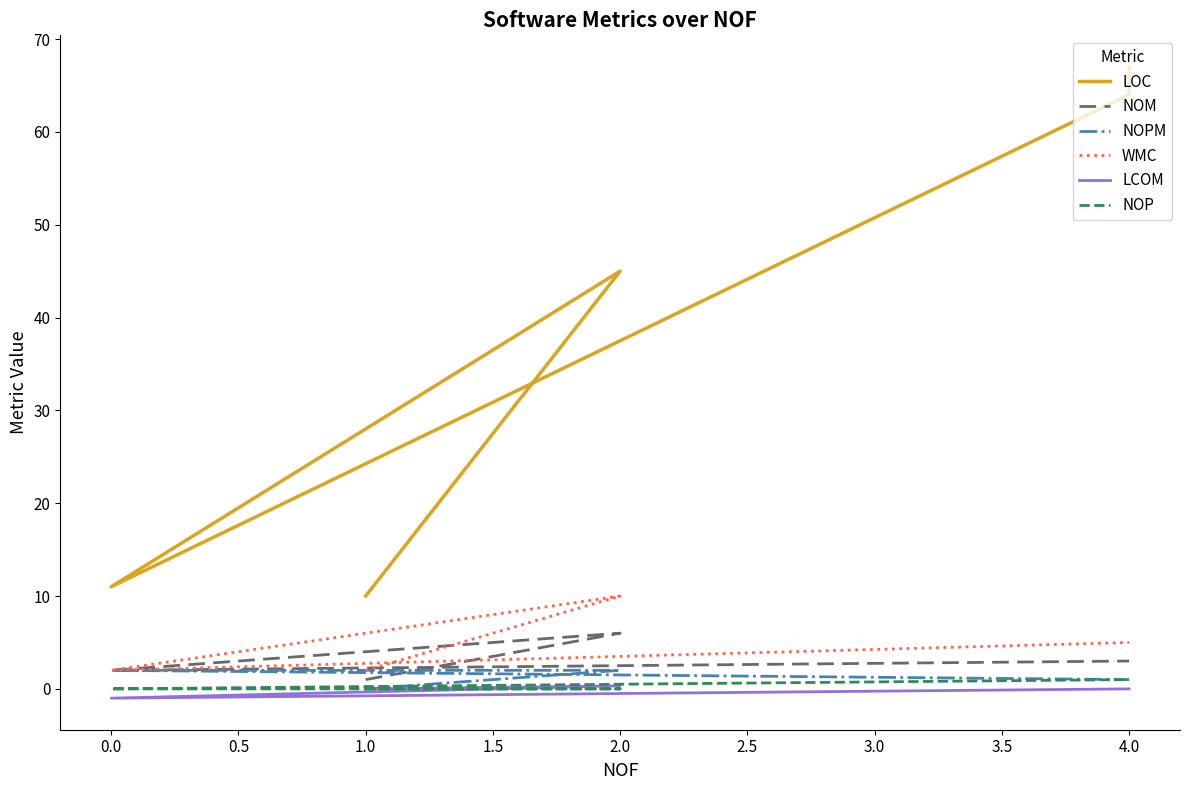

What is the minimum value shown in the chart?

-1.0